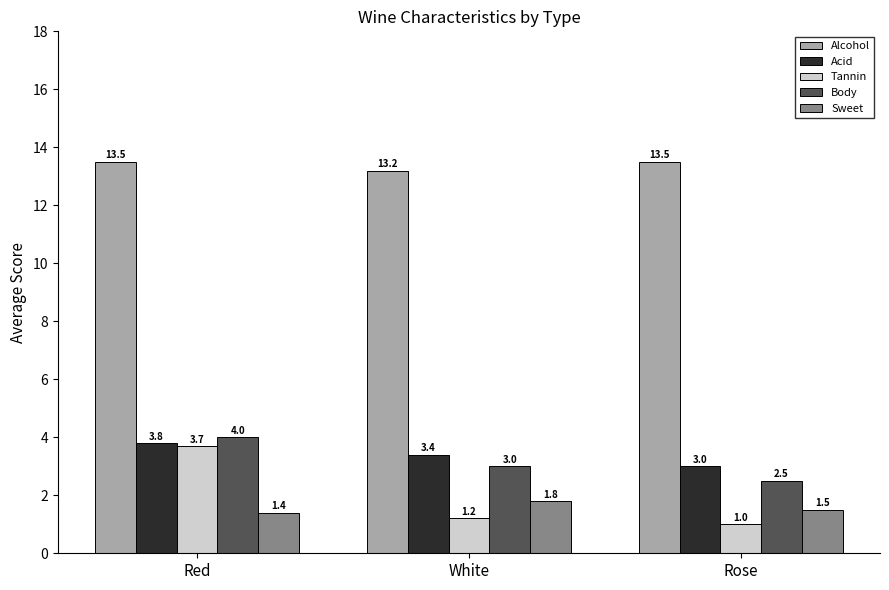

At which category does the chart reach its minimum across all series?

Rose